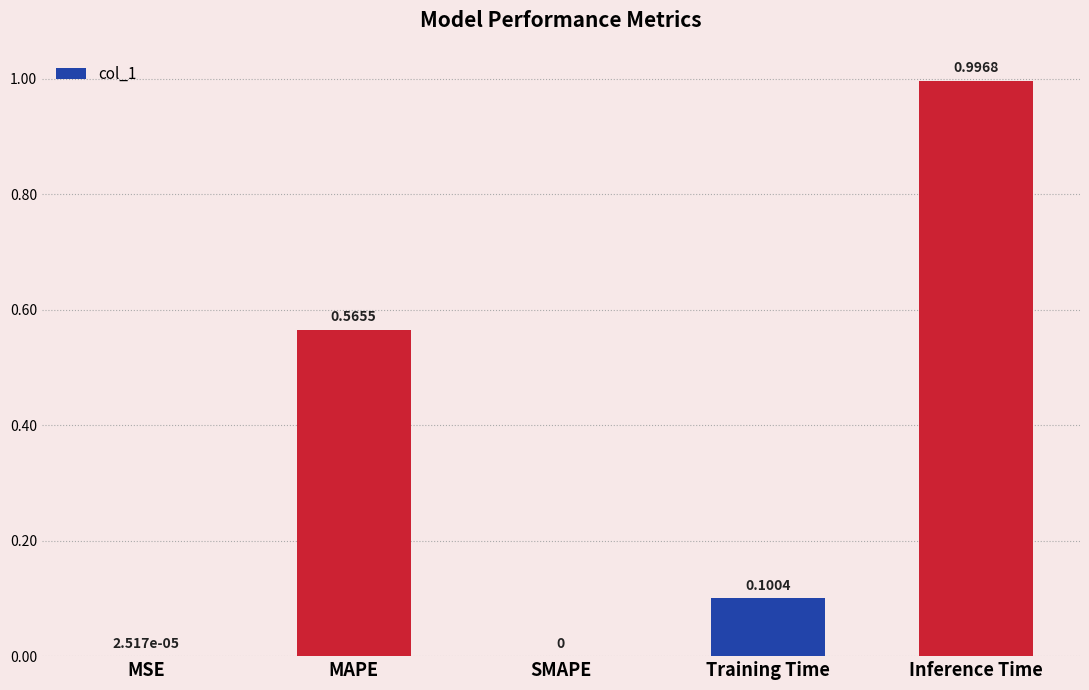

The value at Inference Time is 1.0. True or false?

True